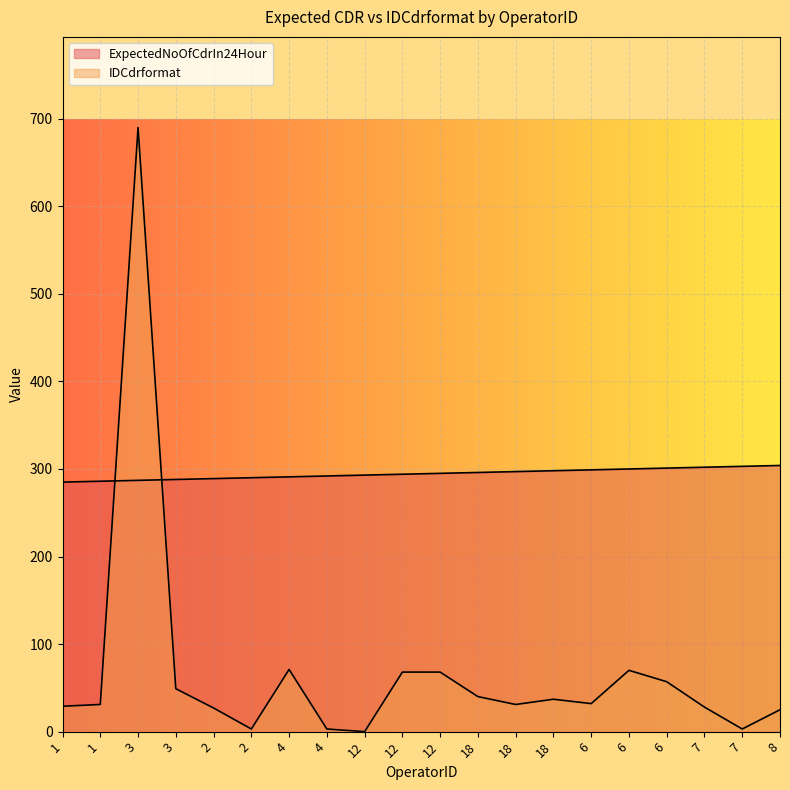

What is the maximum value for IDCdrformat?

690